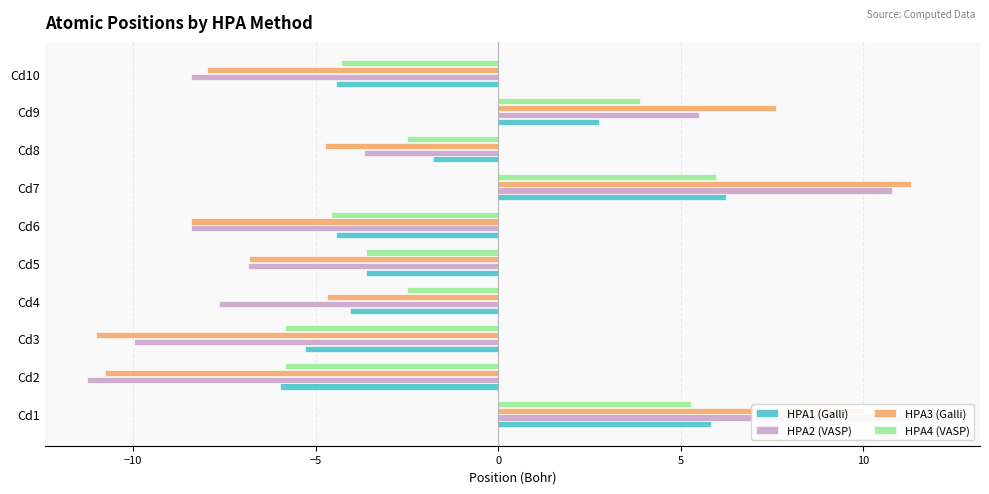

Is the value of HPA2 (VASP) at Cd4 greater than the value of HPA3 (Galli) at Cd1?

No